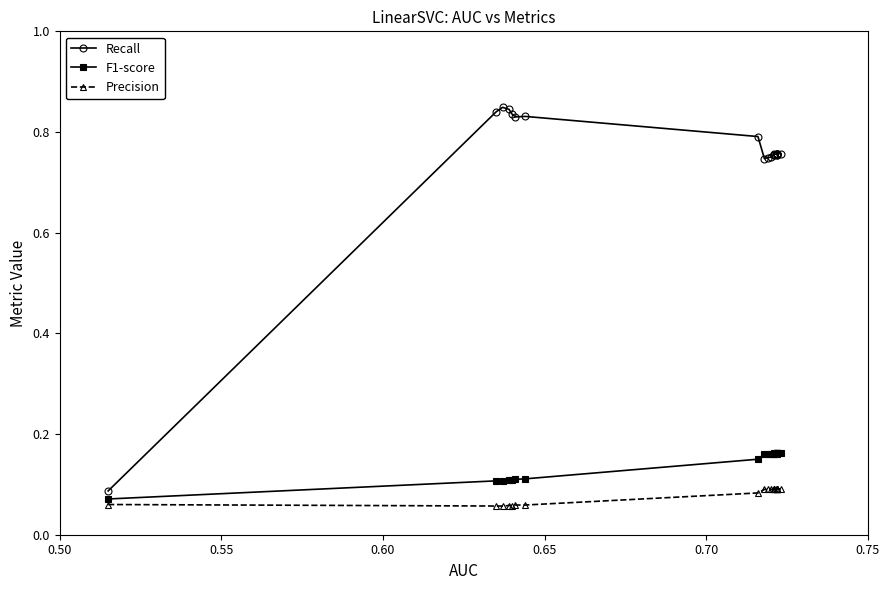

What are all the series names shown in the legend?

Recall, F1-score, Precision